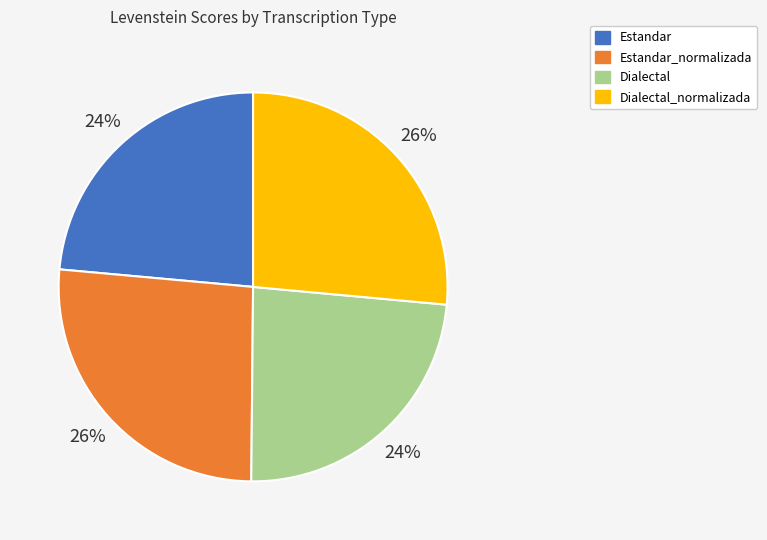

To the nearest percent, what is the average slice percentage?

25%